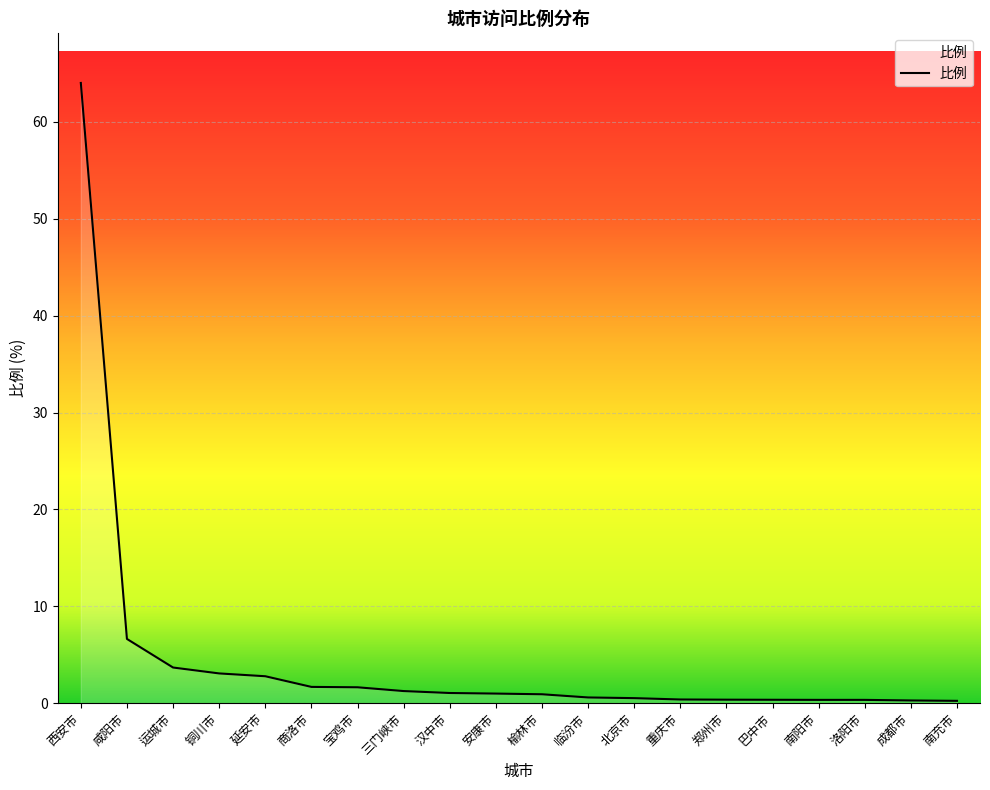

At which category does the chart reach its peak across all series?

西安市